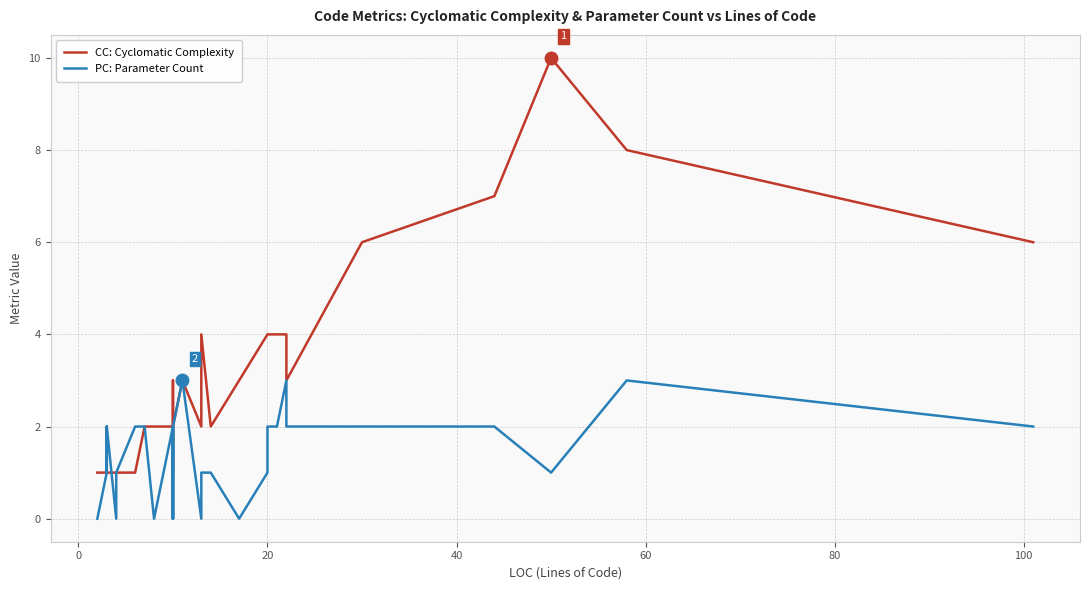

List the series in order of their overall mean, lowest first.

PC: Parameter Count, CC: Cyclomatic Complexity